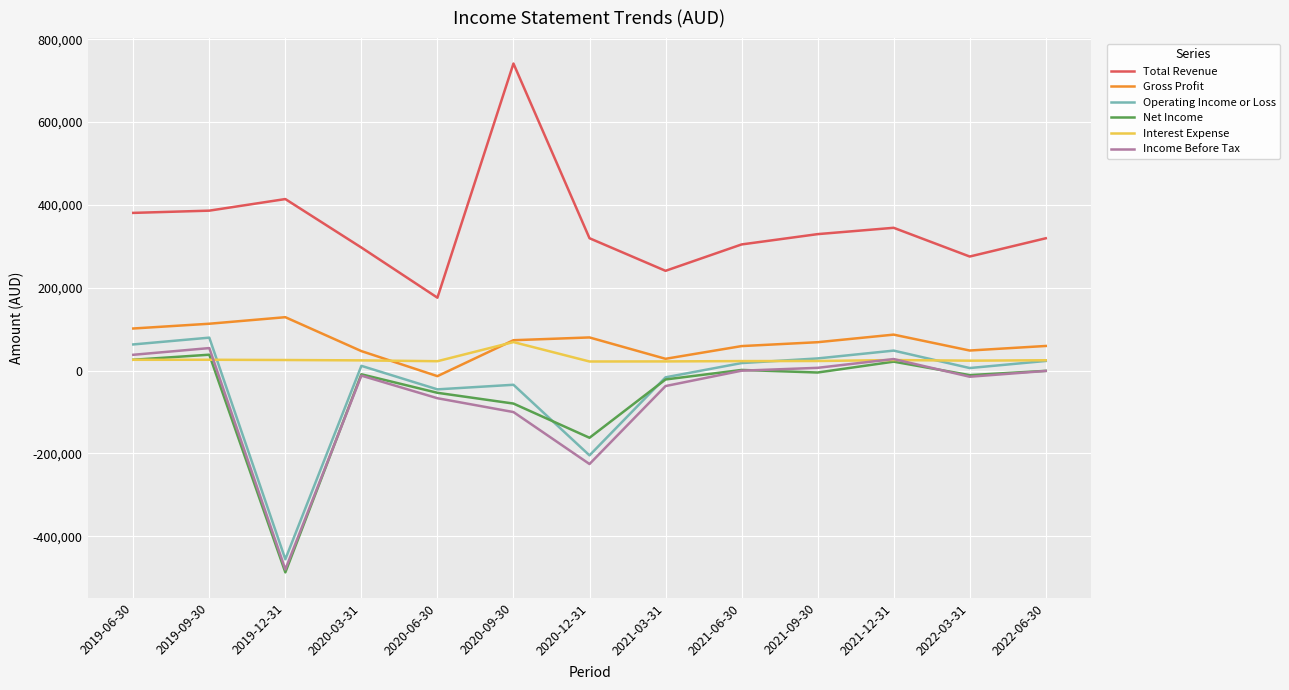

At how many categories does at least one series exceed 117553?

13